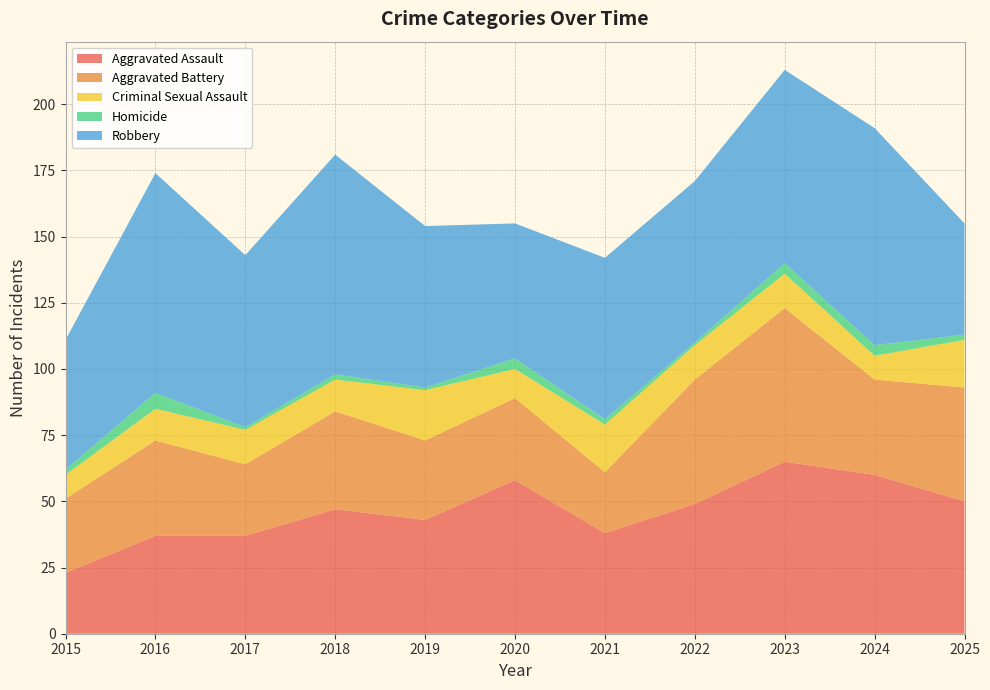

Reading left to right, extract all data points from this chart.

Aggravated Assault: 2015=23	2016=37	2017=37	2018=47	2019=43	2020=58	2021=38	2022=49	2023=65	2024=60	2025=50
Aggravated Battery: 2015=28	2016=36	2017=27	2018=37	2019=30	2020=31	2021=23	2022=47	2023=58	2024=36	2025=43
Criminal Sexual Assault: 2015=9	2016=12	2017=13	2018=12	2019=19	2020=11	2021=18	2022=13	2023=13	2024=9	2025=18
Homicide: 2015=2	2016=6	2017=1	2018=2	2019=1	2020=4	2021=2	2022=1	2023=4	2024=4	2025=2
Robbery: 2015=49	2016=83	2017=65	2018=83	2019=61	2020=51	2021=61	2022=61	2023=73	2024=82	2025=42